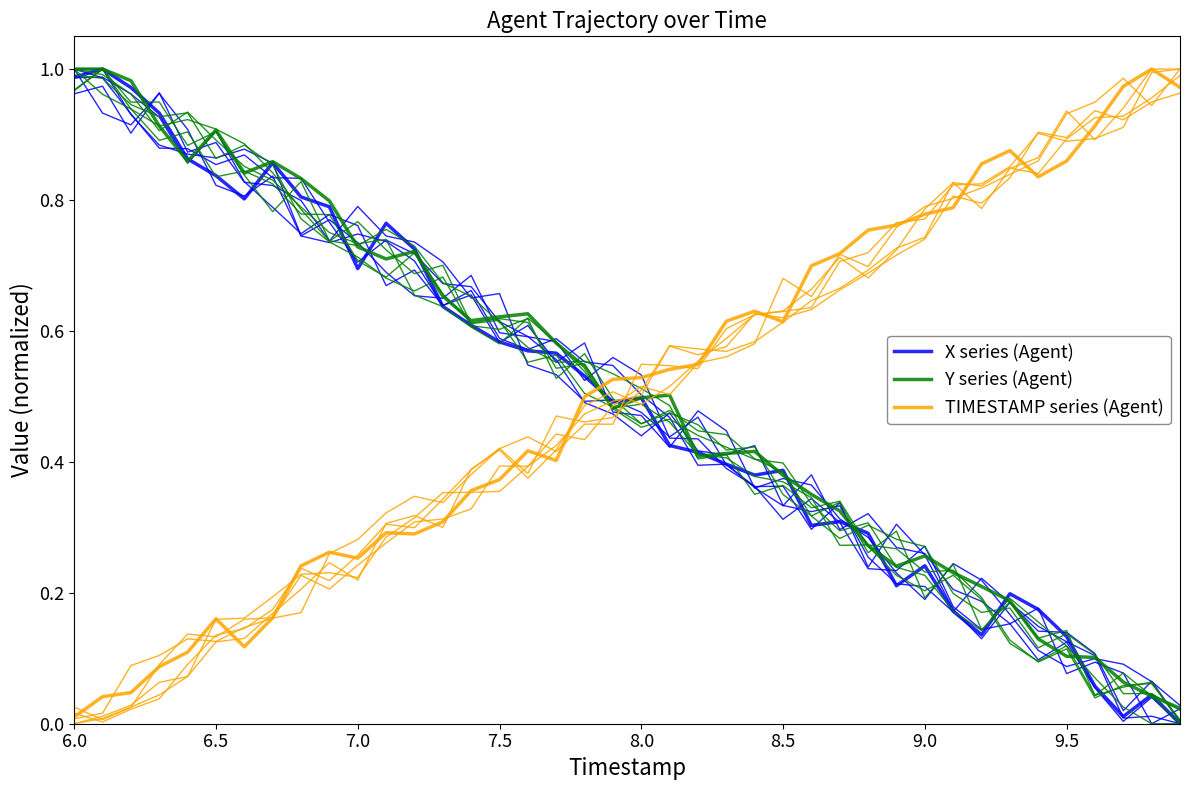

Which series has the largest total across all categories?

Y series (Agent)